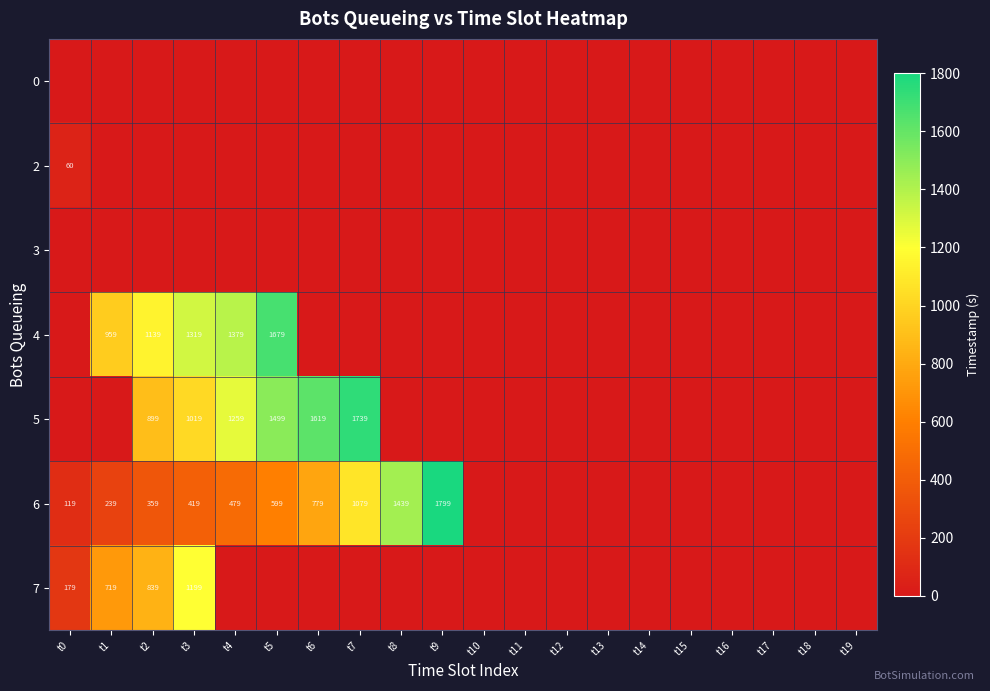

Which category has the highest value across all series?

t9